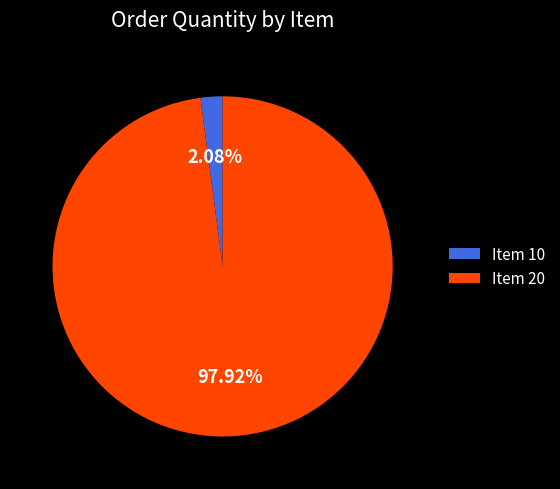

Which category has the biggest portion of the pie?

Item 20